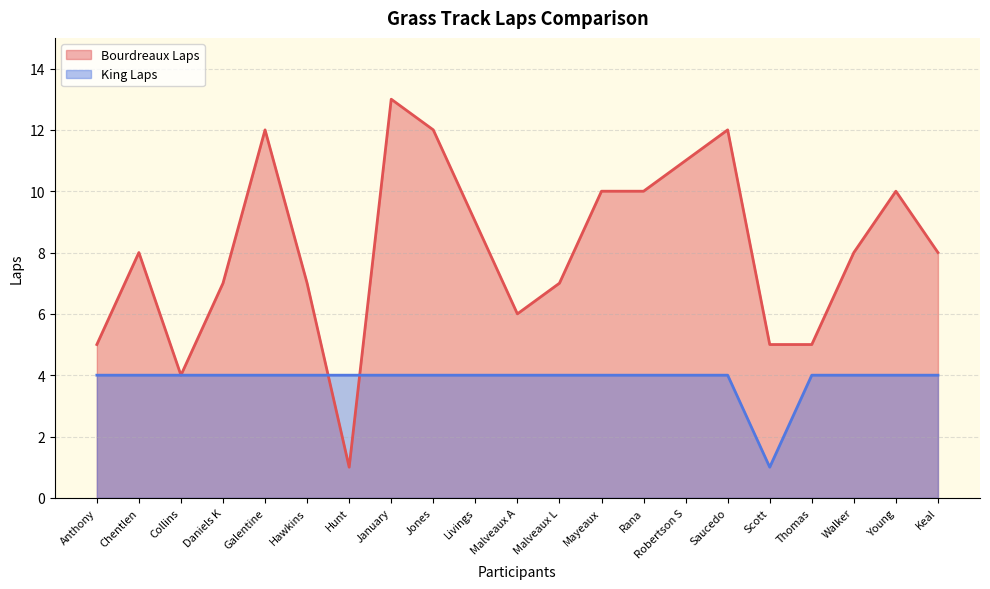

Reading right to left, list all the values displayed in this chart.

Bourdreaux Laps: Keal=8	Young=10	Walker=8	Thomas=5	Scott=5	Saucedo=12	Robertson S=11	Rana=10	Mayeaux=10	Malveaux L=7	Malveaux A=6	Livings=9	Jones=12	January=13	Hunt=1	Hawkins=7	Galentine=12	Daniels K=7	Collins=4	Chentlen=8	Anthony=5
King Laps: Keal=4	Young=4	Walker=4	Thomas=4	Scott=1	Saucedo=4	Robertson S=4	Rana=4	Mayeaux=4	Malveaux L=4	Malveaux A=4	Livings=4	Jones=4	January=4	Hunt=4	Hawkins=4	Galentine=4	Daniels K=4	Collins=4	Chentlen=4	Anthony=4